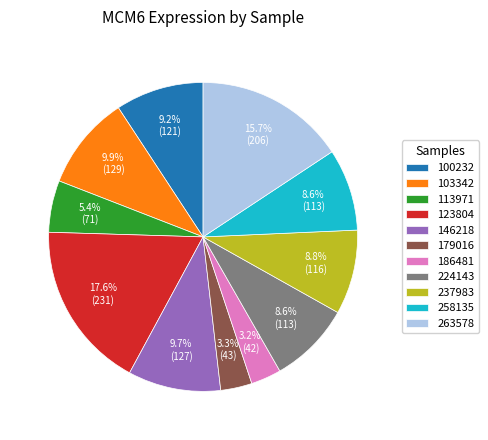

To the nearest percent, what portion does 113971 represent?

5%